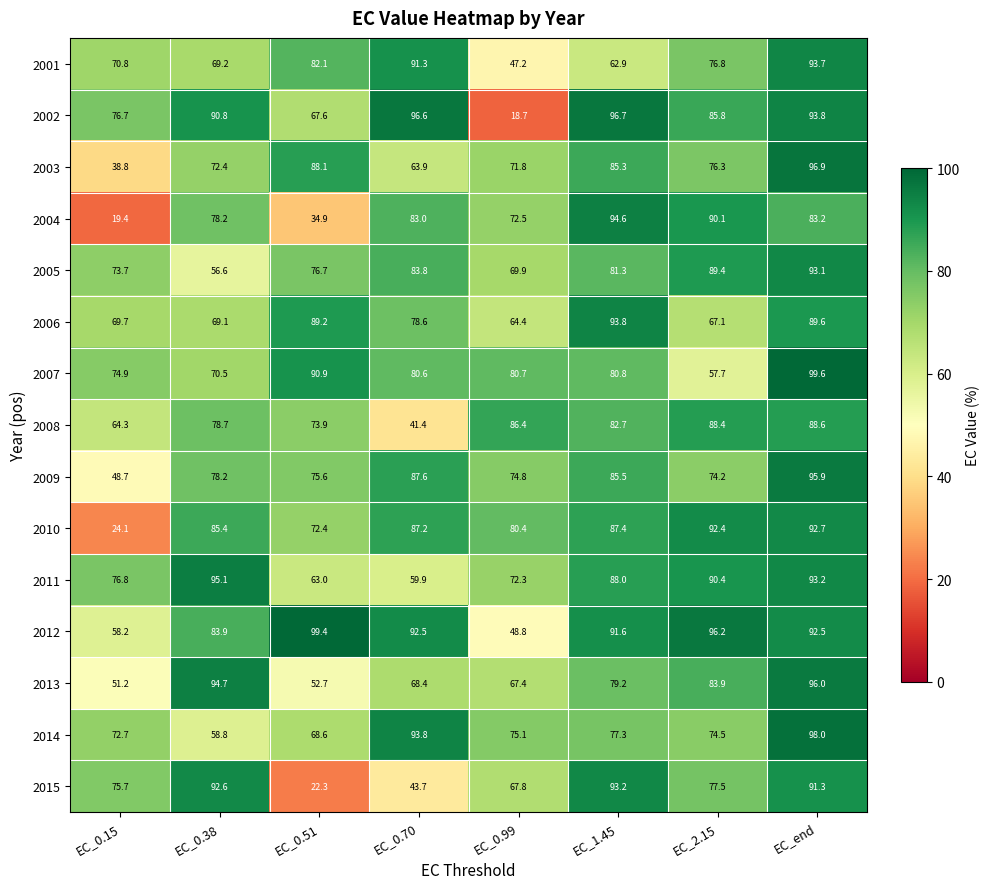

List the labels in order of 2015 value, largest first.

EC_1.45, EC_0.38, EC_end, EC_2.15, EC_0.15, EC_0.99, EC_0.70, EC_0.51